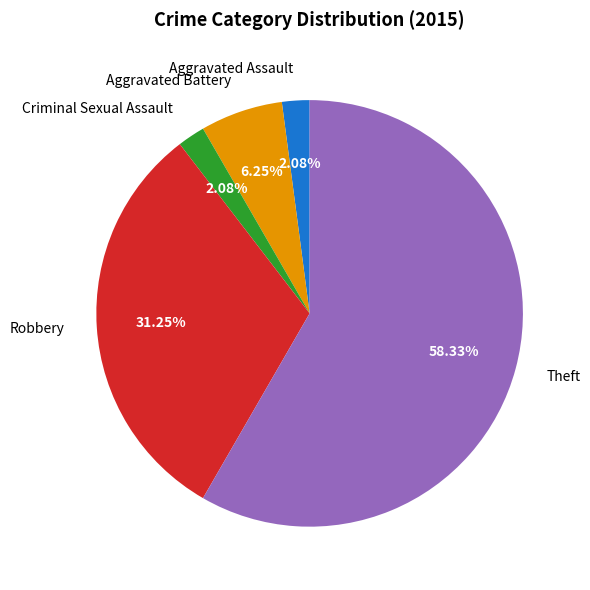

Which category has the biggest portion of the pie?

Theft